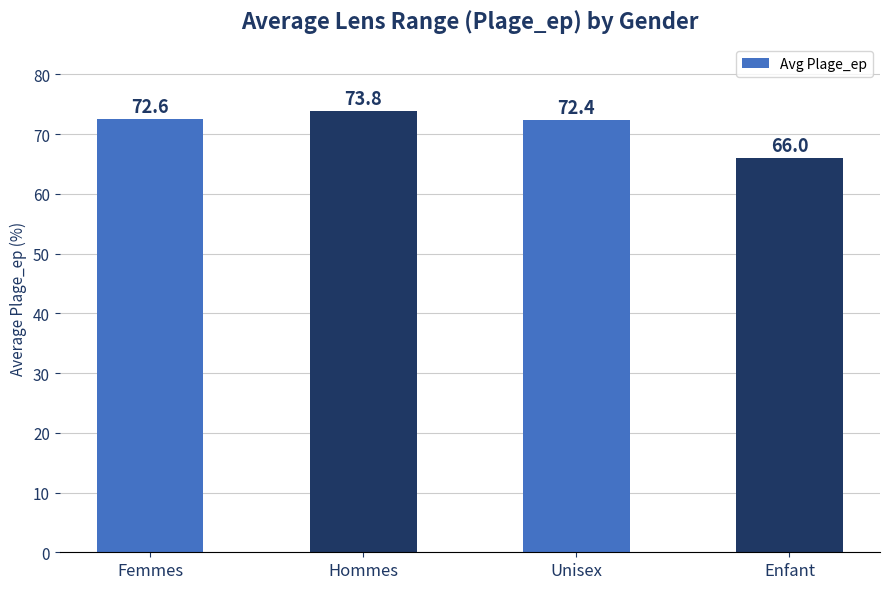

List the labels in order of value, largest first.

Hommes, Femmes, Unisex, Enfant